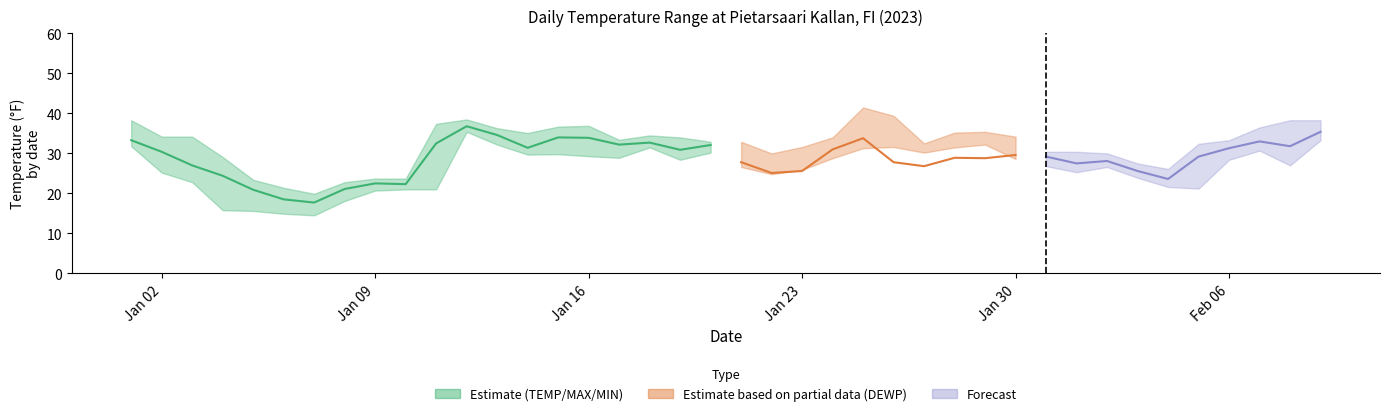

What is the sum of all MIN values?

1053.1